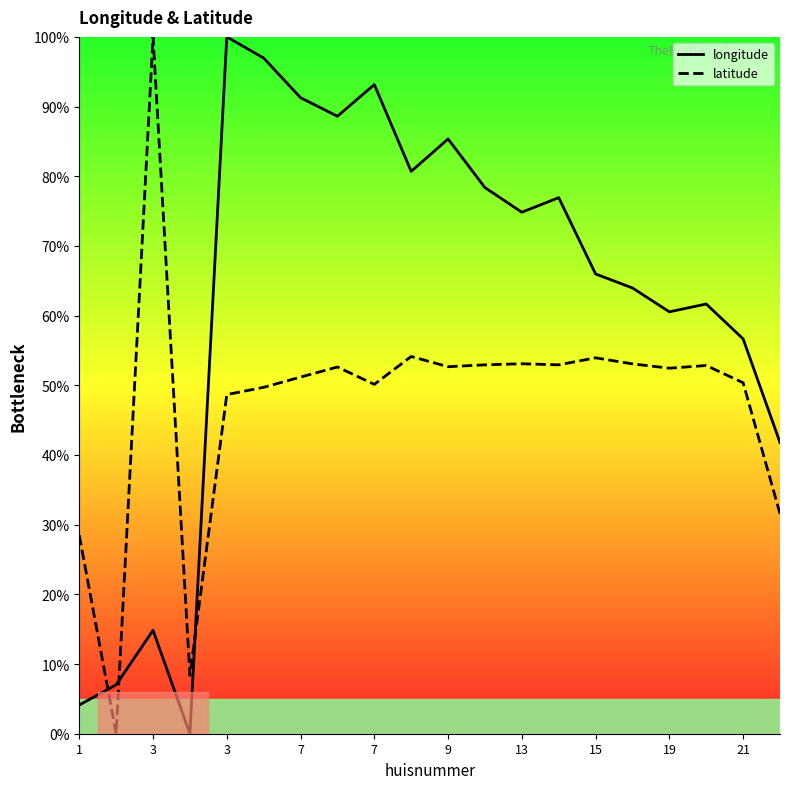

At which category does latitude reach its first local peak?

3